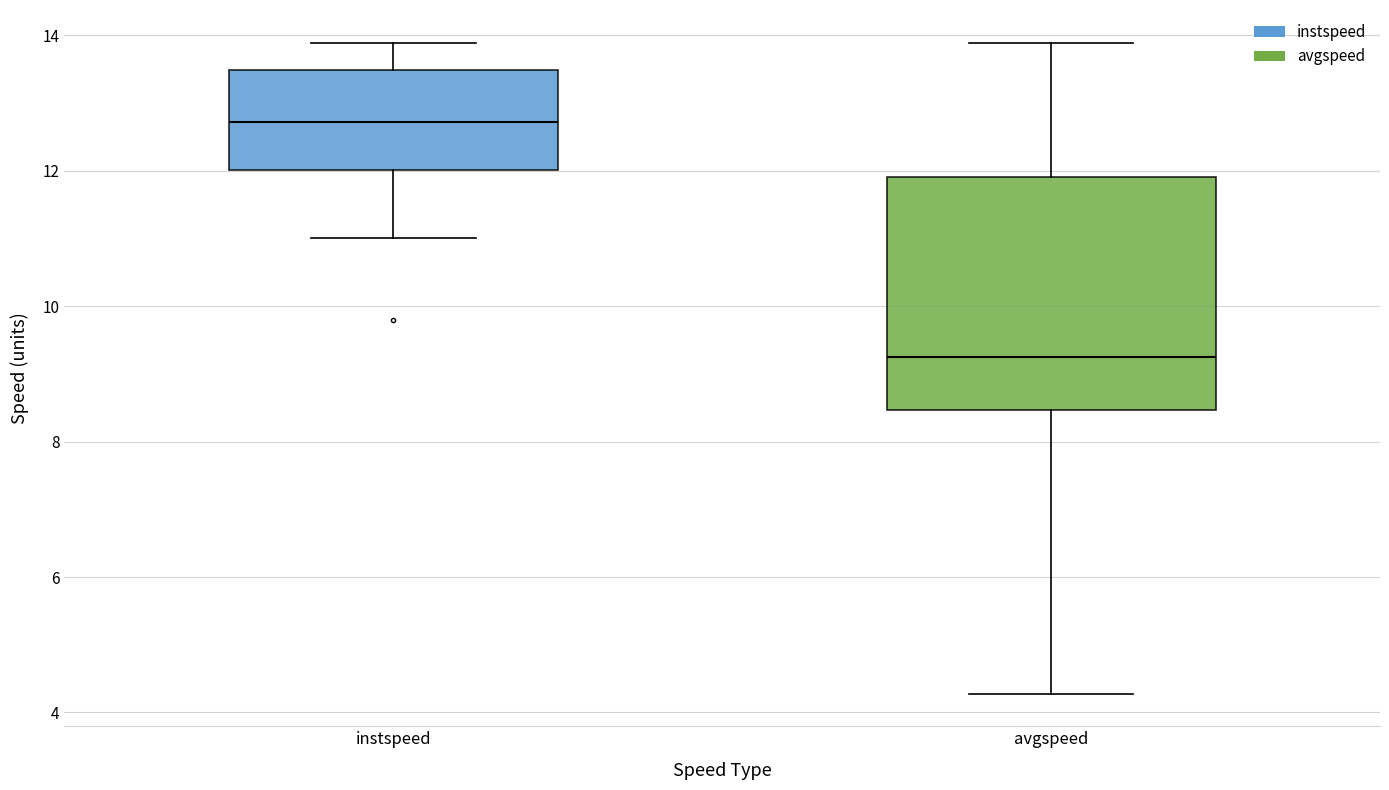

Comparing the boxes themselves (not the whiskers), which one is the tallest?

avgspeed